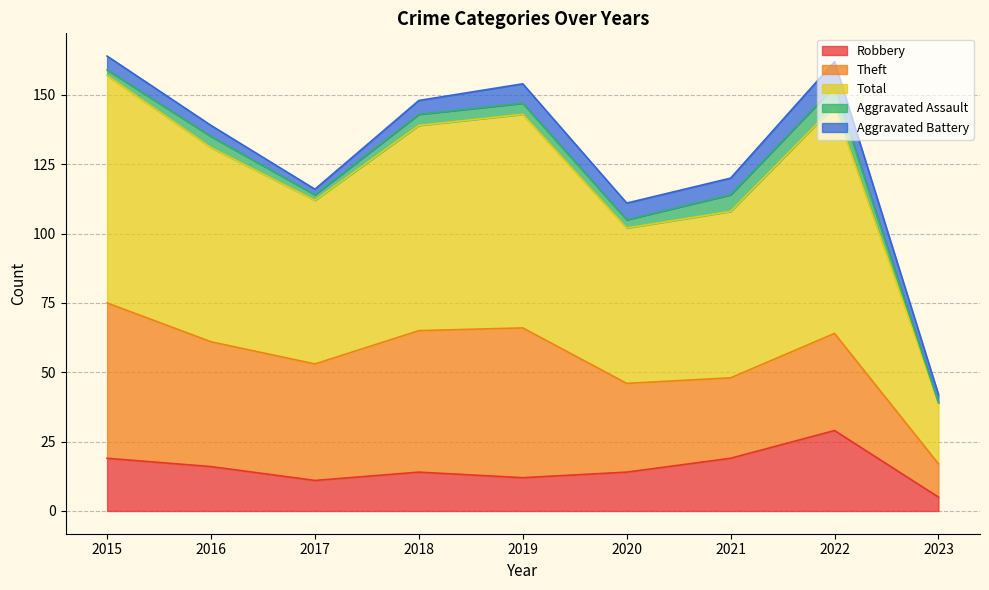

How many categories are shown in the chart?

9